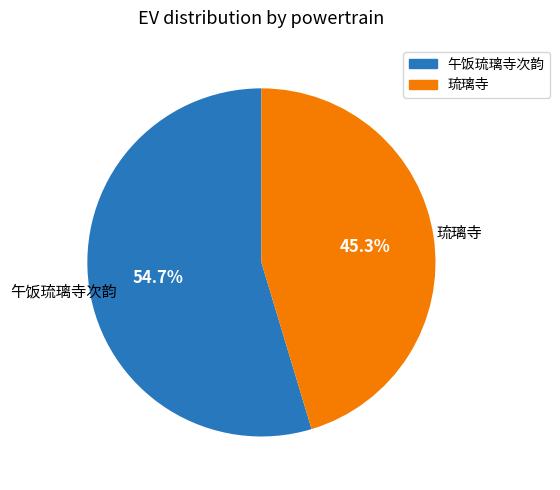

How many slices are in this pie chart?

2